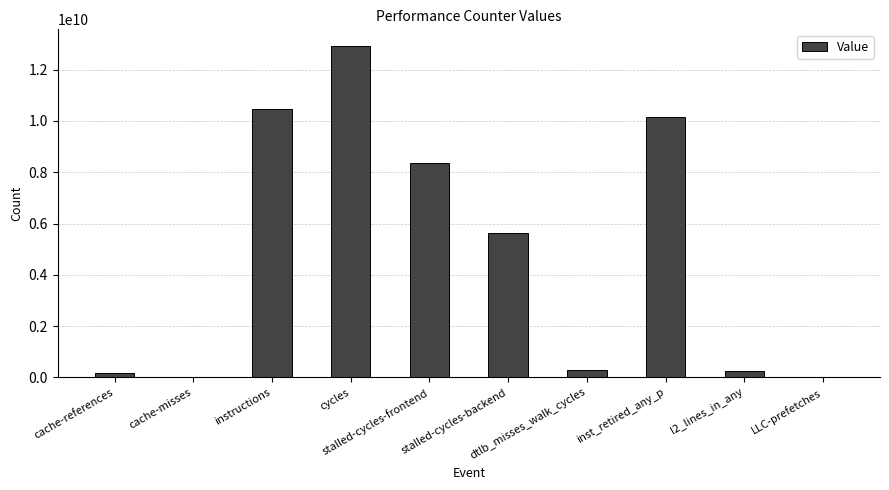

What is the sum of all values?

48274252976